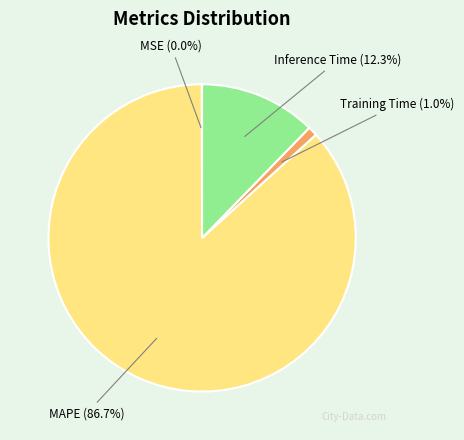

Does any single category account for the majority?

Yes